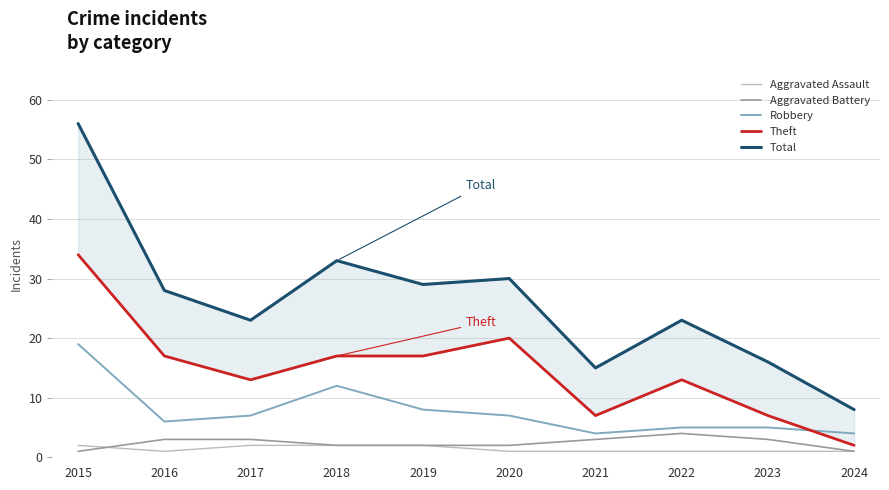

Reading left to right, what are all the values shown in this chart?

Aggravated Assault: 2015=2	2016=1	2017=2	2018=2	2019=2	2020=1	2021=1	2022=1	2023=1	2024=1
Aggravated Battery: 2015=1	2016=3	2017=3	2018=2	2019=2	2020=2	2021=3	2022=4	2023=3	2024=1
Robbery: 2015=19	2016=6	2017=7	2018=12	2019=8	2020=7	2021=4	2022=5	2023=5	2024=4
Theft: 2015=34	2016=17	2017=13	2018=17	2019=17	2020=20	2021=7	2022=13	2023=7	2024=2
Total: 2015=56	2016=28	2017=23	2018=33	2019=29	2020=30	2021=15	2022=23	2023=16	2024=8